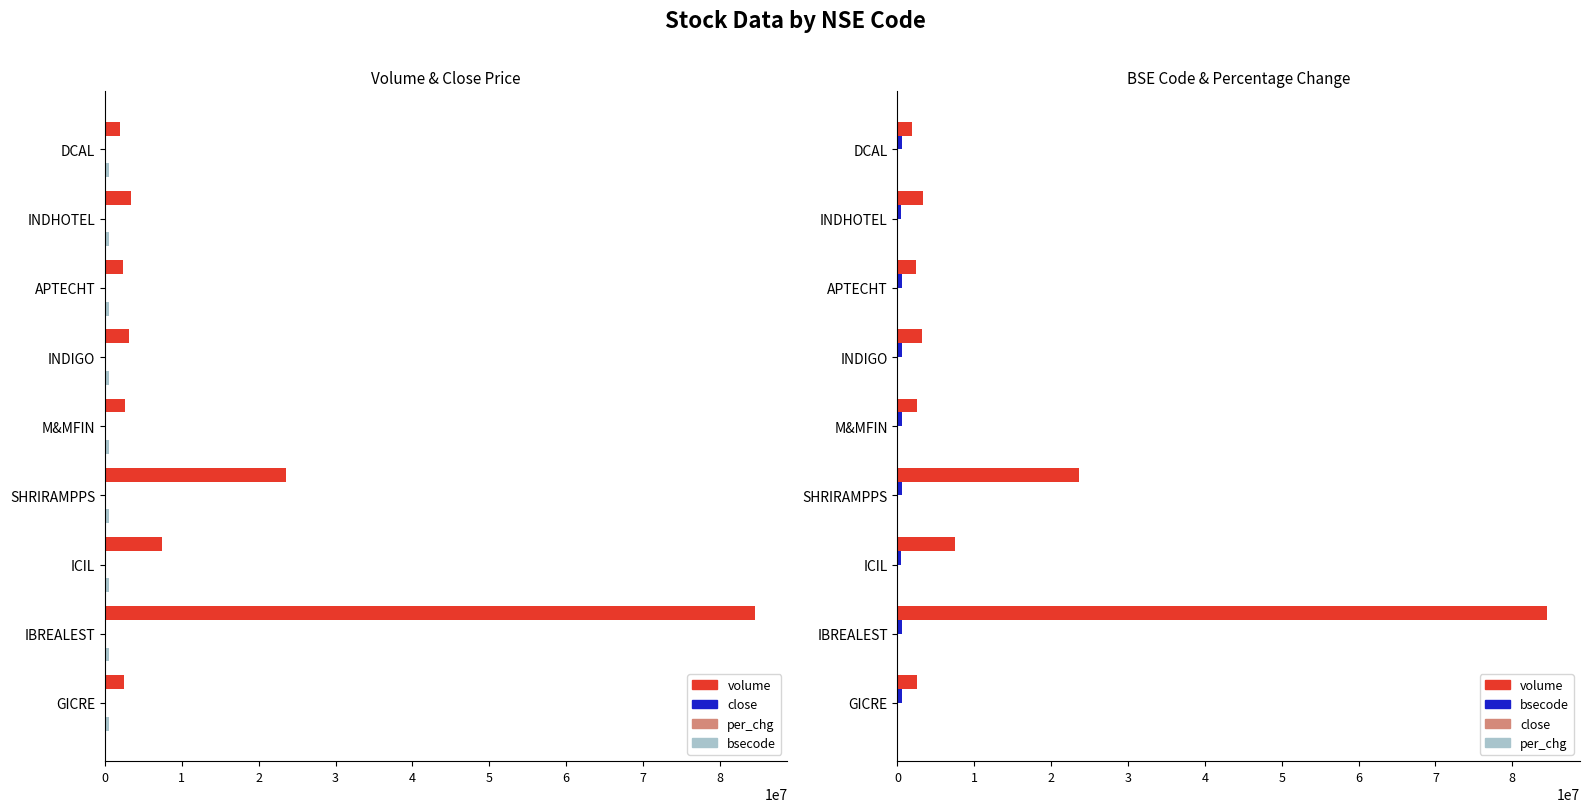

How many bars are there in each group?

4